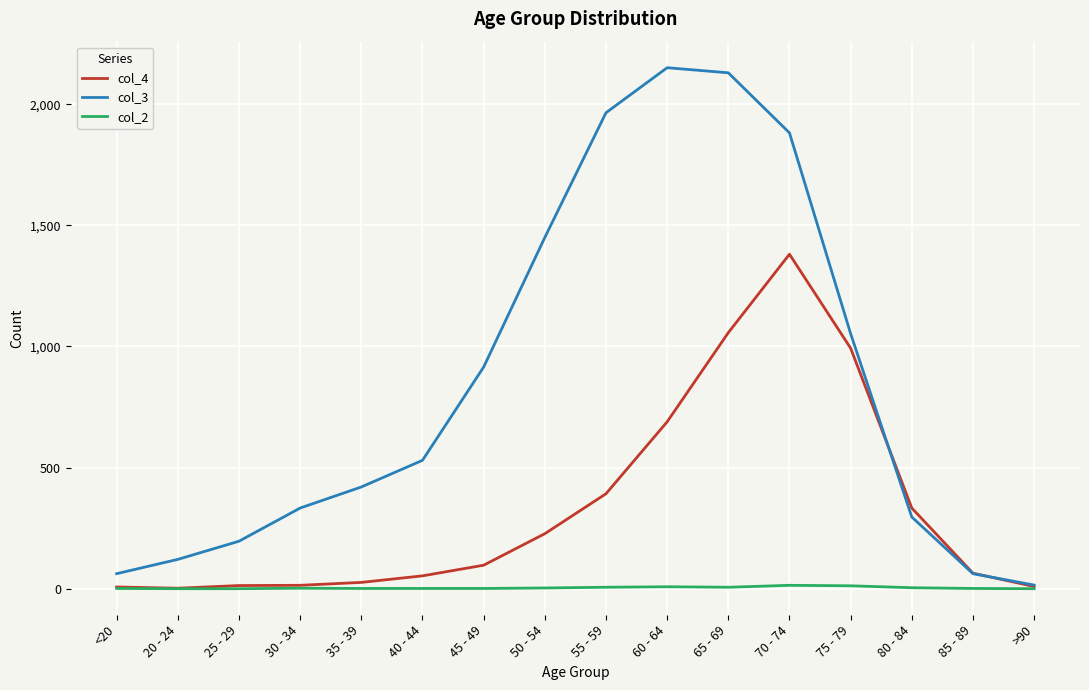

Is it true that col_4 equals 2 at 20 - 24?

True